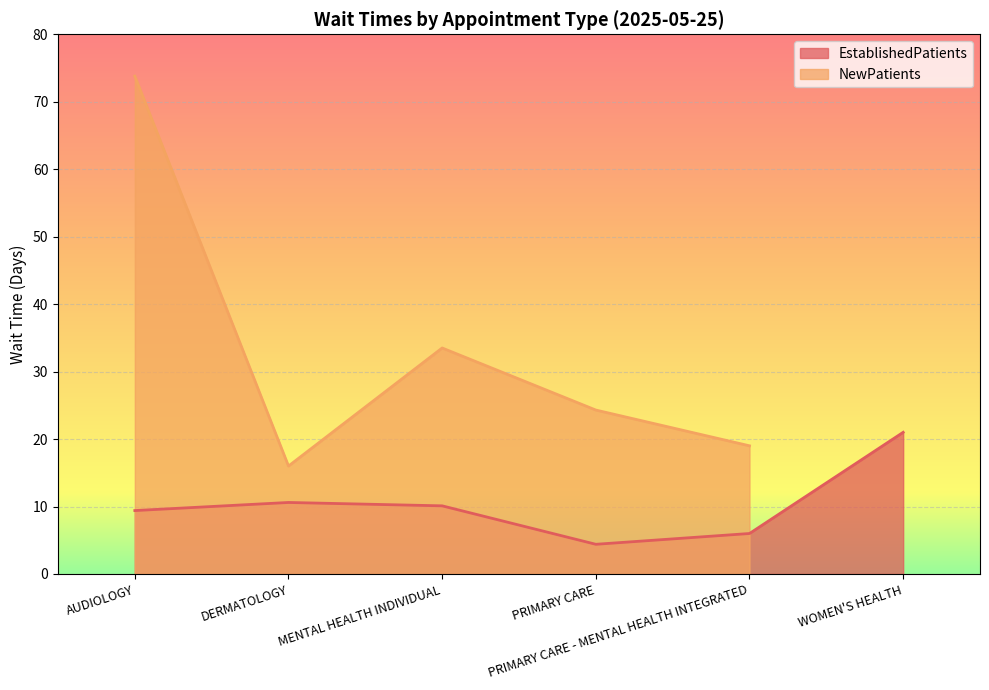

True or false: the data shows 9.4 at AUDIOLOGY.

True